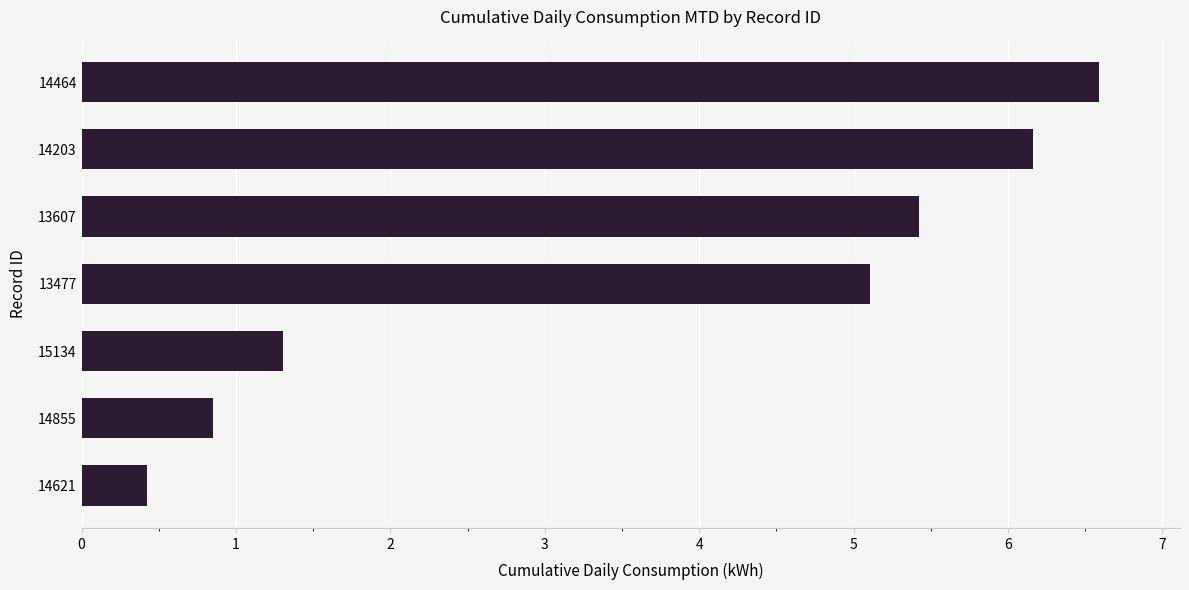

Where is the data nearest to the value 3?

15134